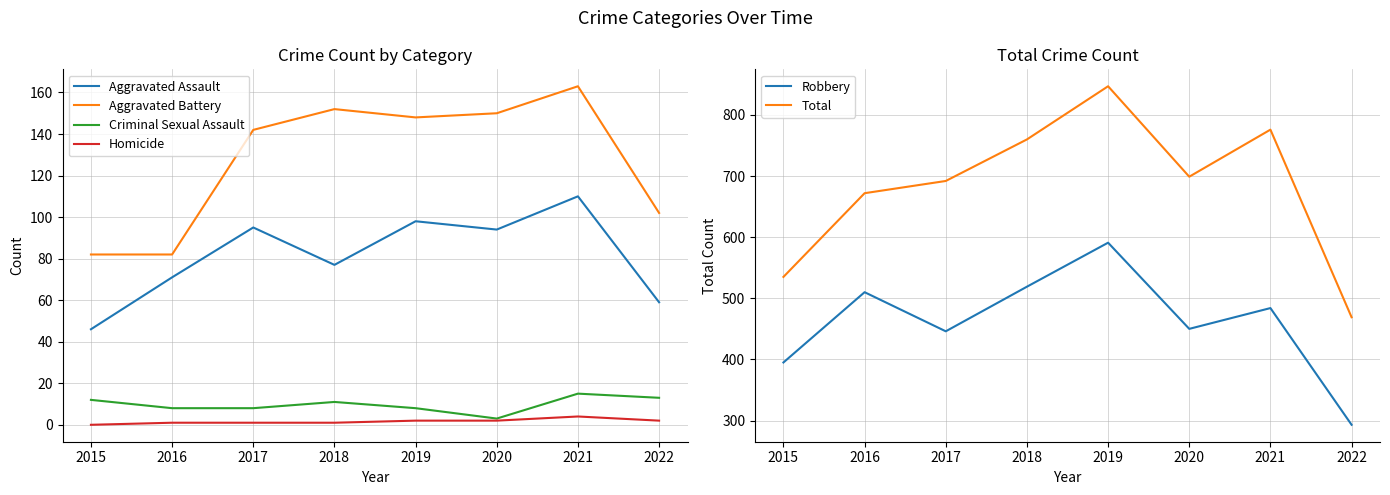

How many series are shown in this chart?

6